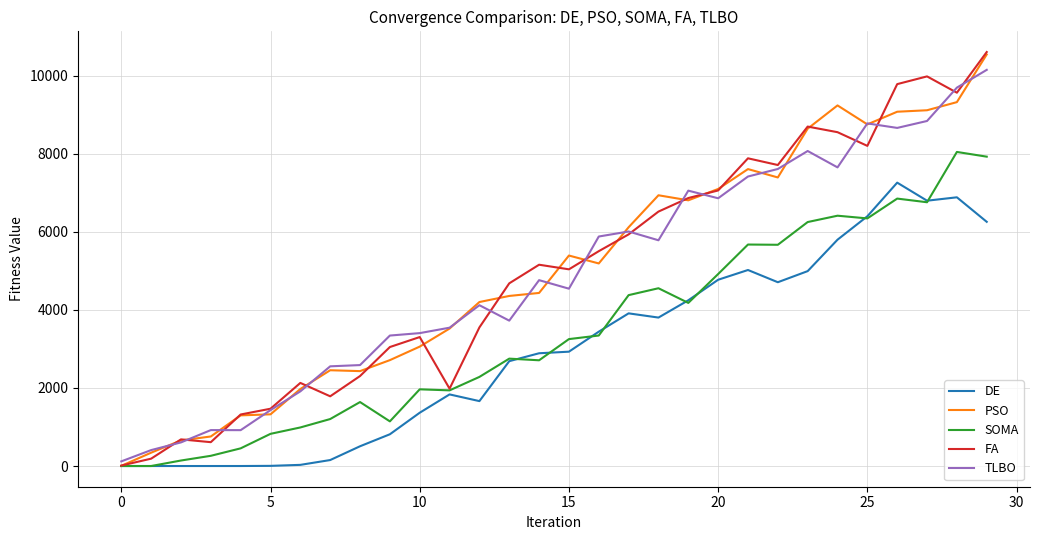

Which series has the widest spread of values?

FA